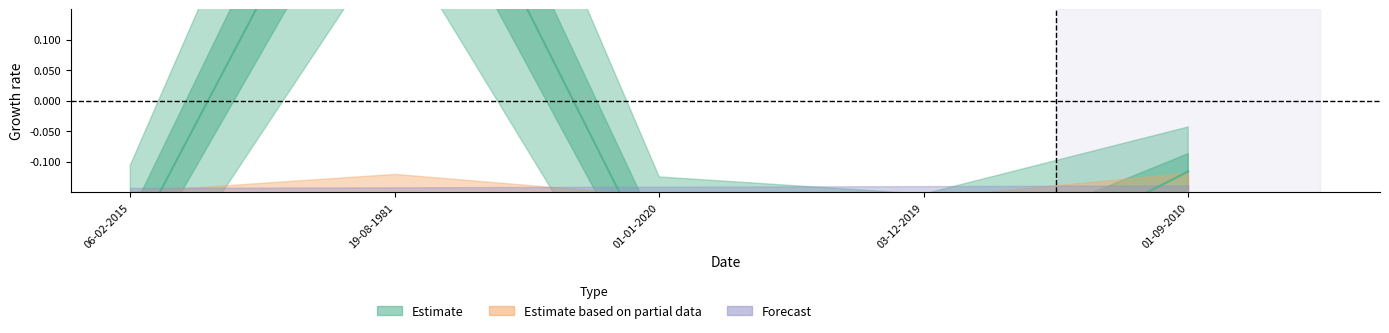

Is it true that Estimate equals -0.1 at 01-09-2010?

True